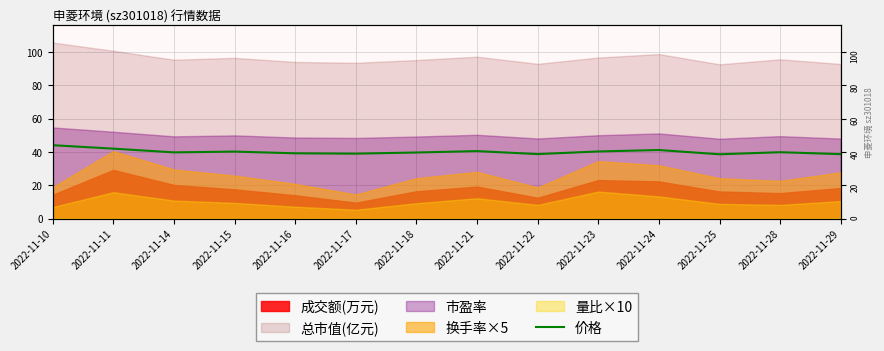

Reading left to right, extract all data points from this chart.

2022-11-10=44.0	2022-11-11=41.9	2022-11-14=39.7	2022-11-15=40.2	2022-11-16=39.1	2022-11-17=38.9	2022-11-18=39.6	2022-11-21=40.5	2022-11-22=38.7	2022-11-23=40.2	2022-11-24=41.1	2022-11-25=38.5	2022-11-28=39.8	2022-11-29=38.6